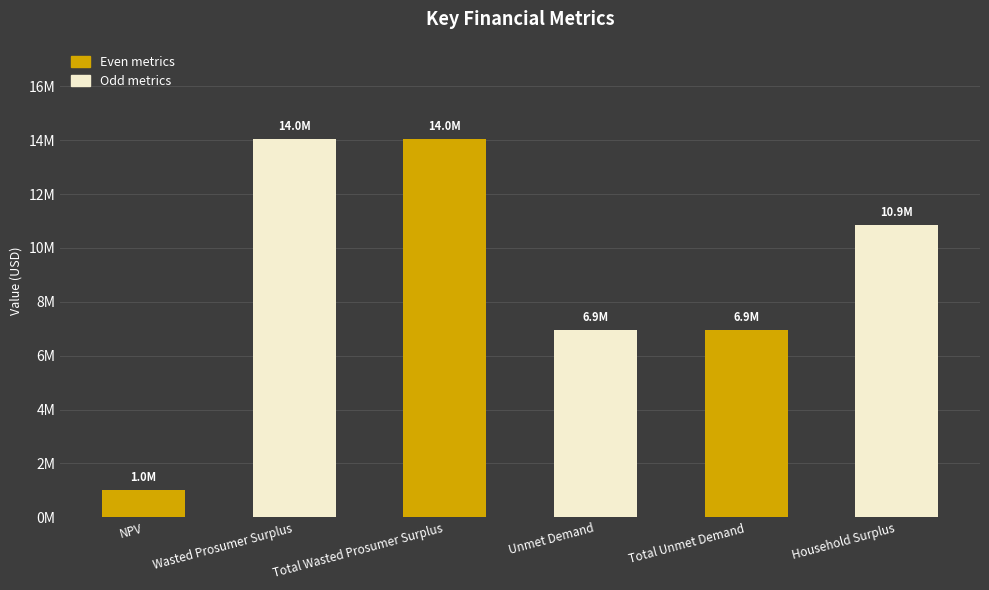

The chart shows a value of 6600924.2 at Household Surplus. True or false?

False